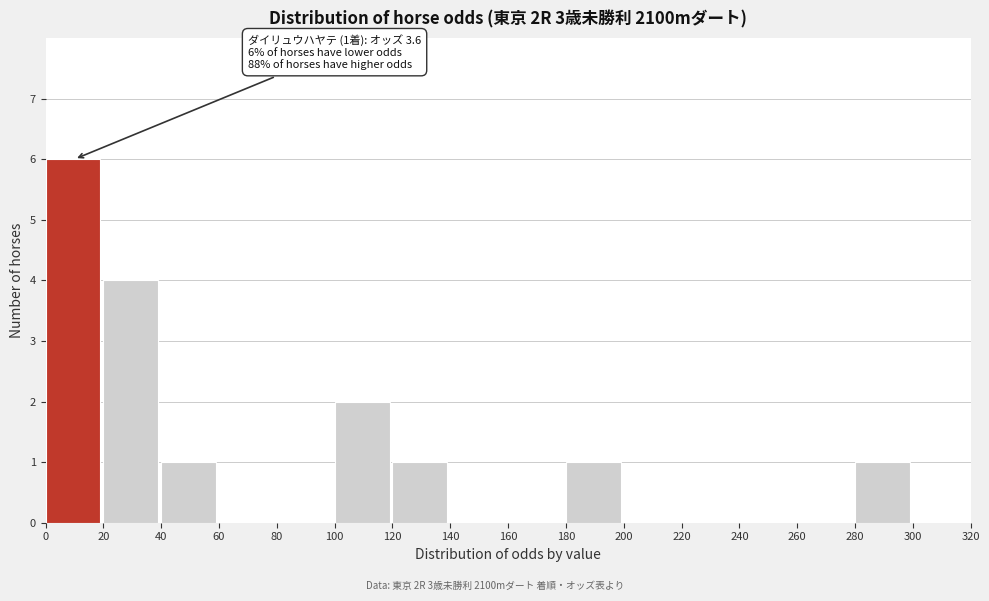

Which range on the x-axis has the tallest bar?

0 to 20